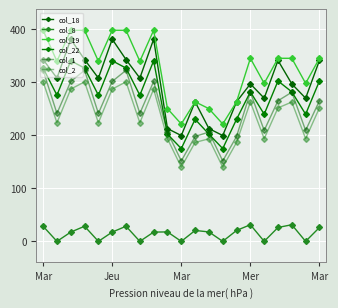

How many lines are shown in the chart?

6